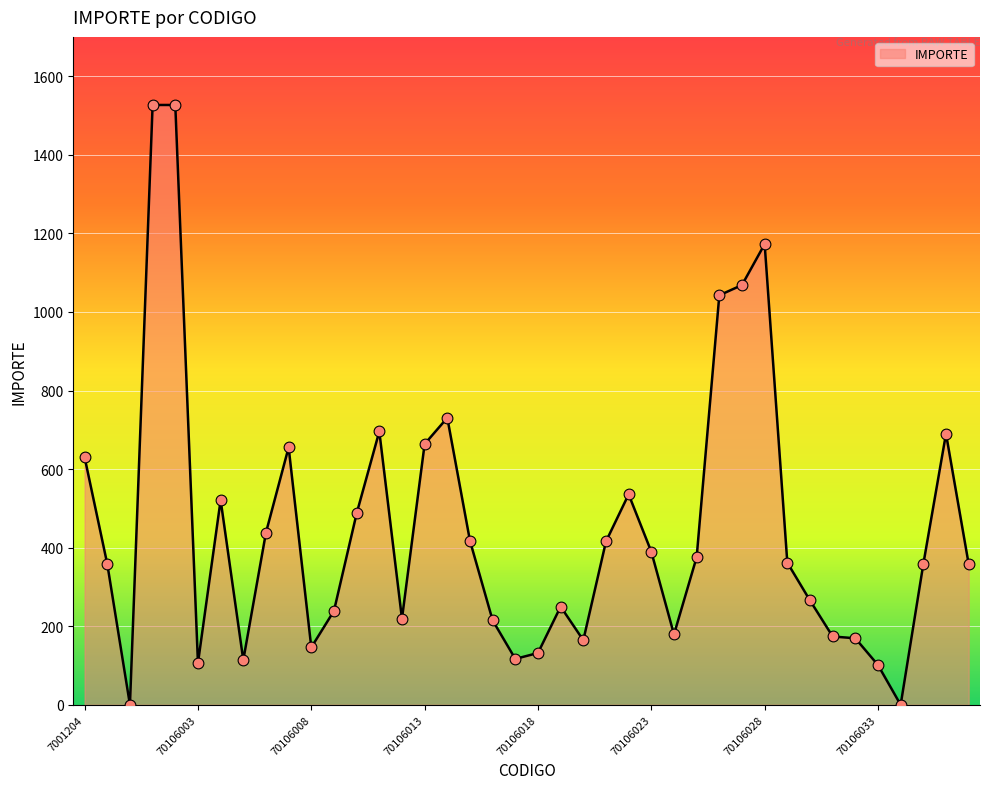

What is the maximum value shown in the chart?

1526.7